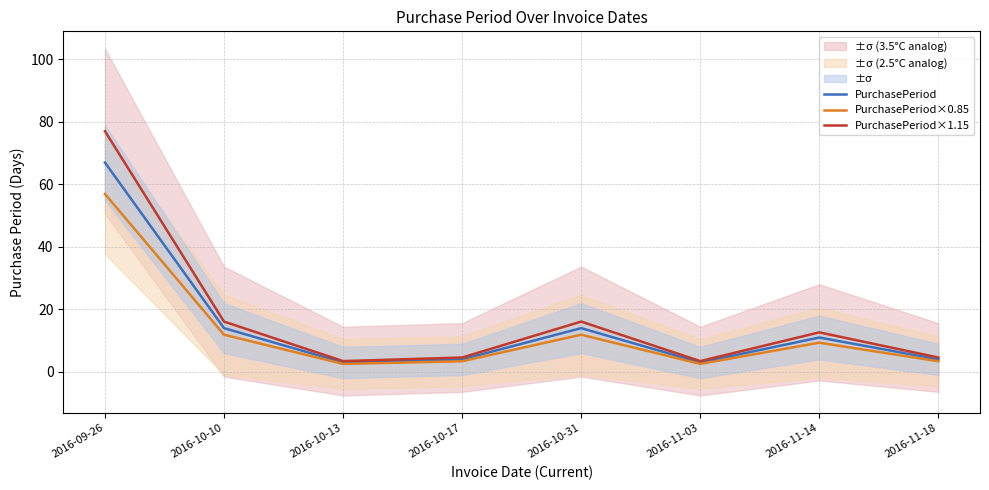

What are all the series names shown in the legend?

PurchasePeriod, PurchasePeriod×0.85, PurchasePeriod×1.15